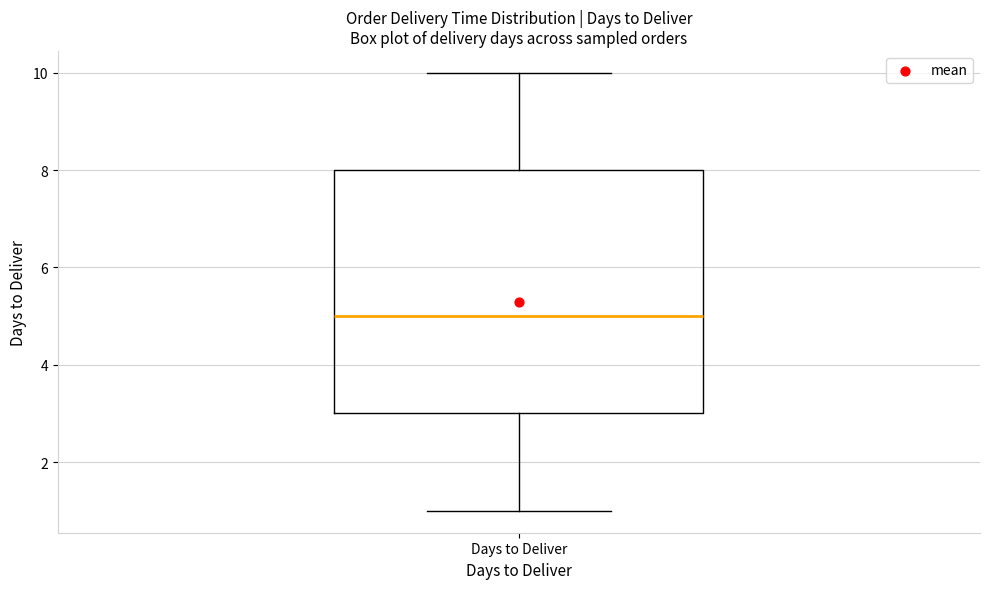

Where does the median line of the box for Days to Deliver sit on the y-axis? The values are not printed on the chart, so give them approximately, as read against the axis.

5